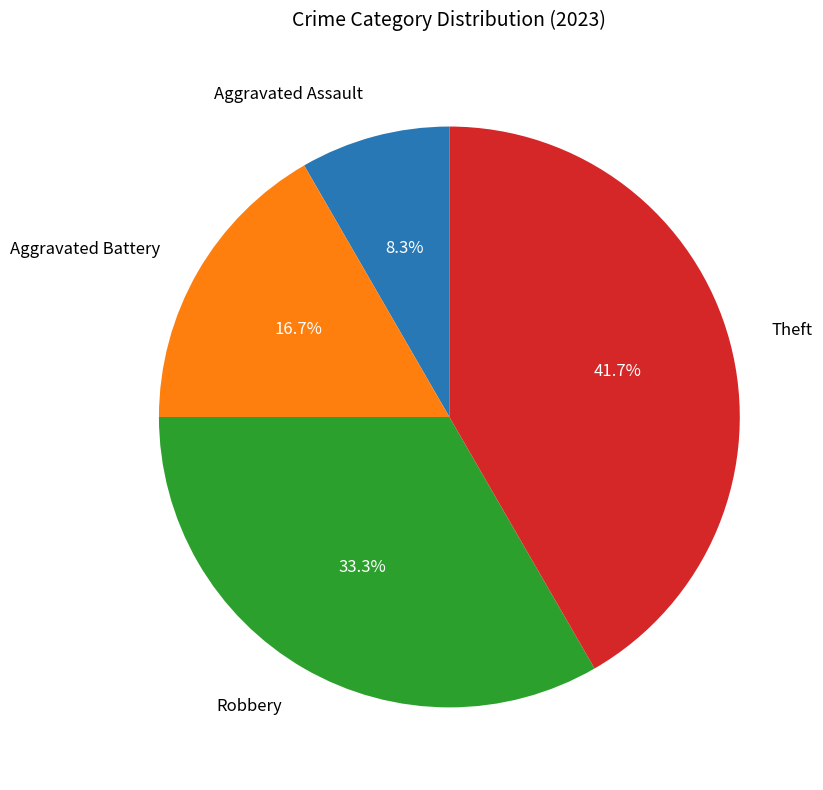

To the nearest percent, what is the difference between the Robbery and Aggravated Assault slice percentages?

25%